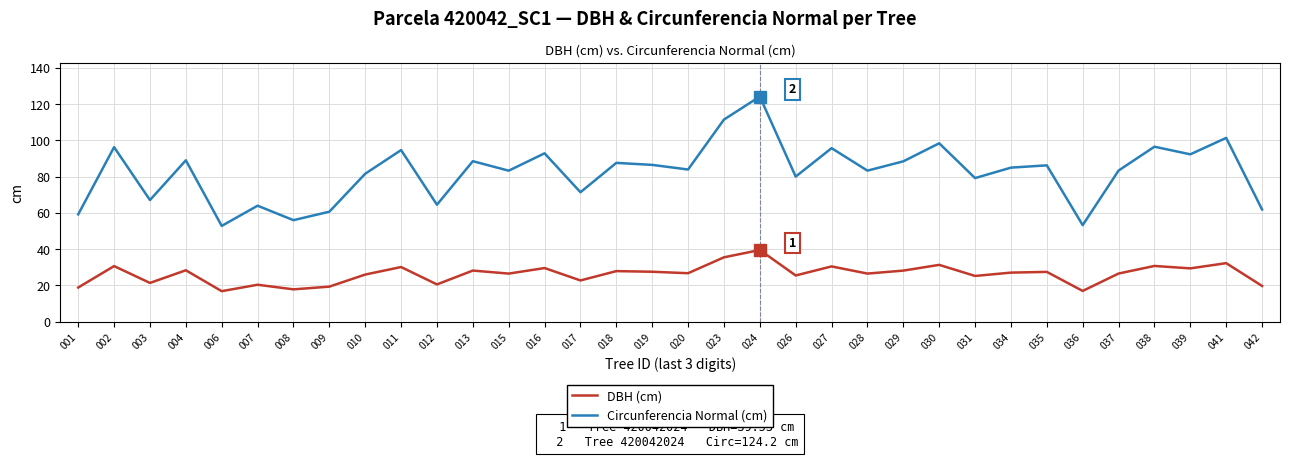

How many lines are shown in the chart?

2